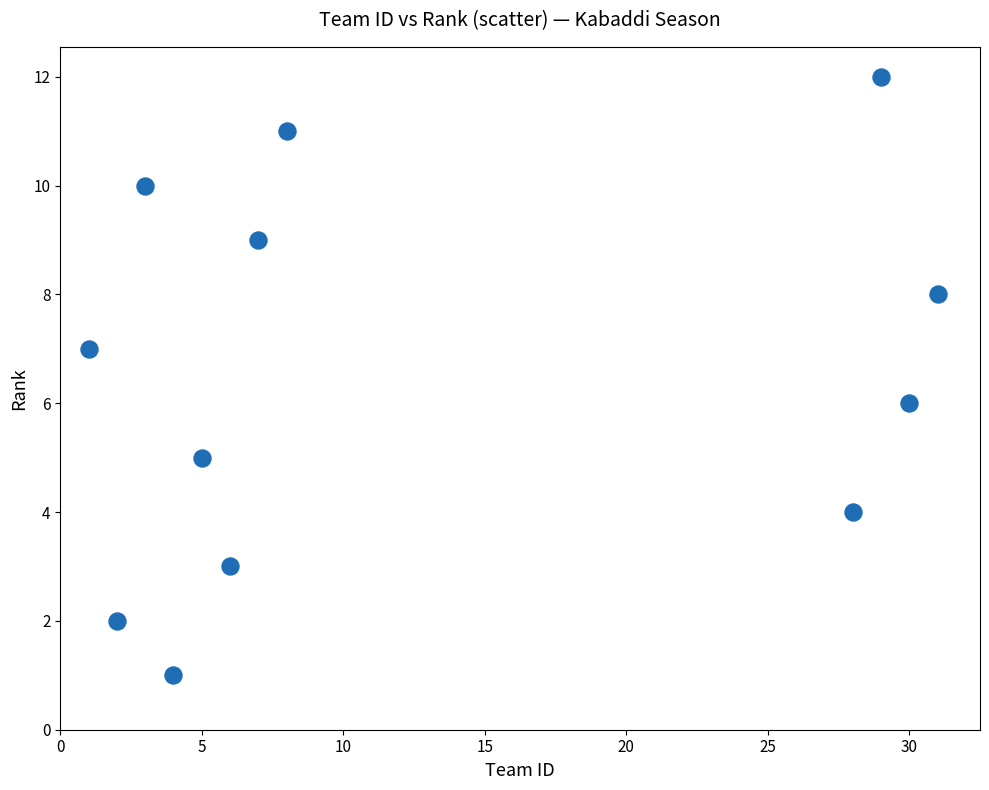

What is the range of X values (max minus min)?

30